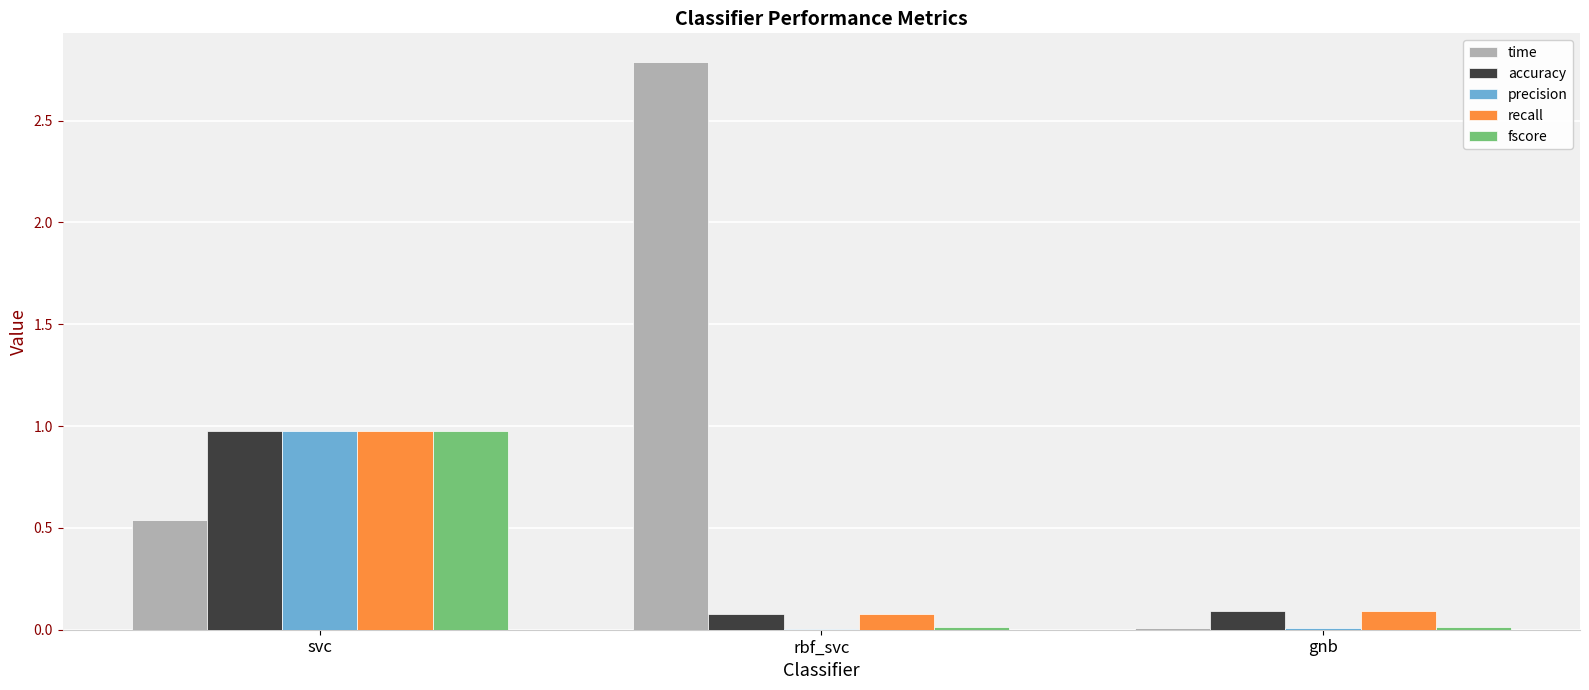

What is the difference between the time values at svc and rbf_svc?

2.3